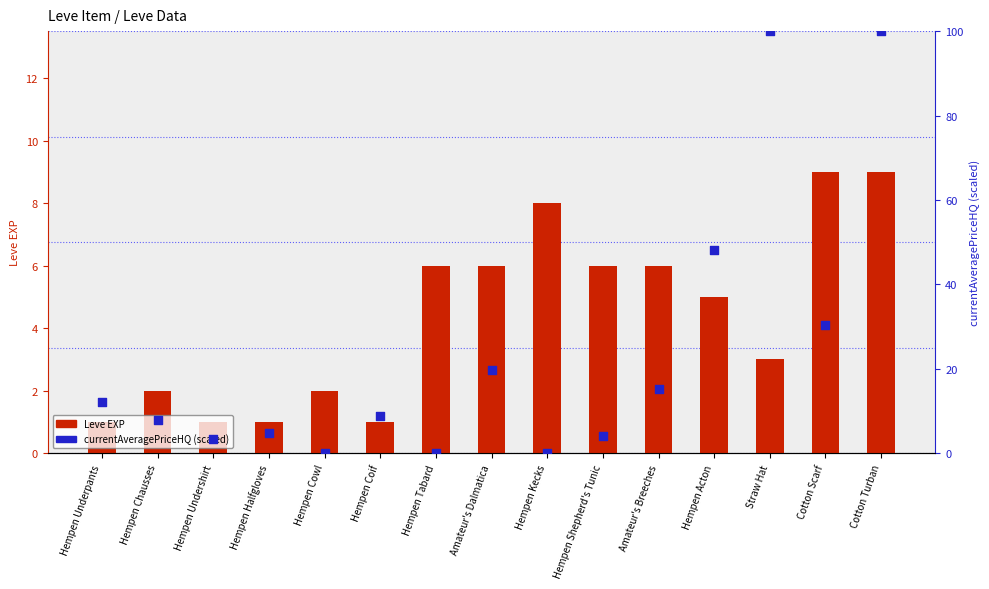

At which category is the sum across all series the highest?

Cotton Turban